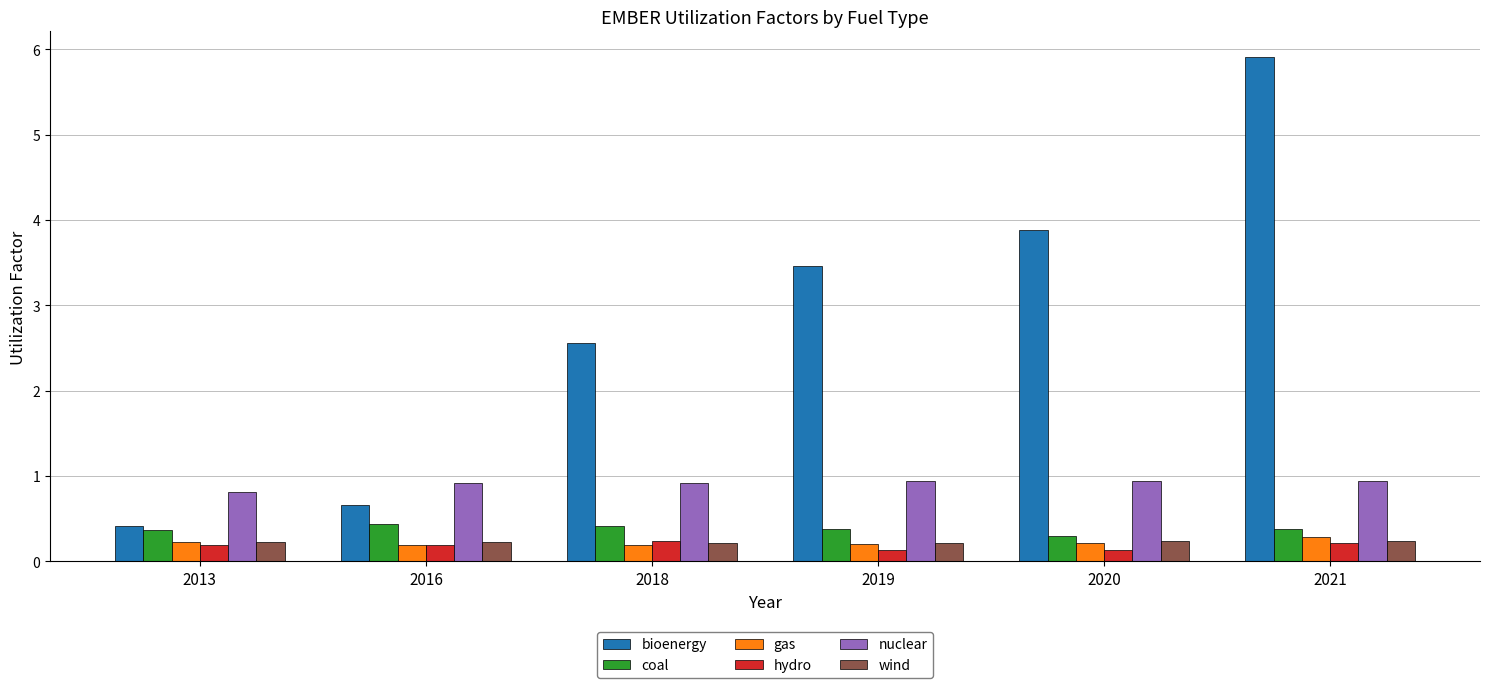

What is the sum of all bioenergy values?

16.9